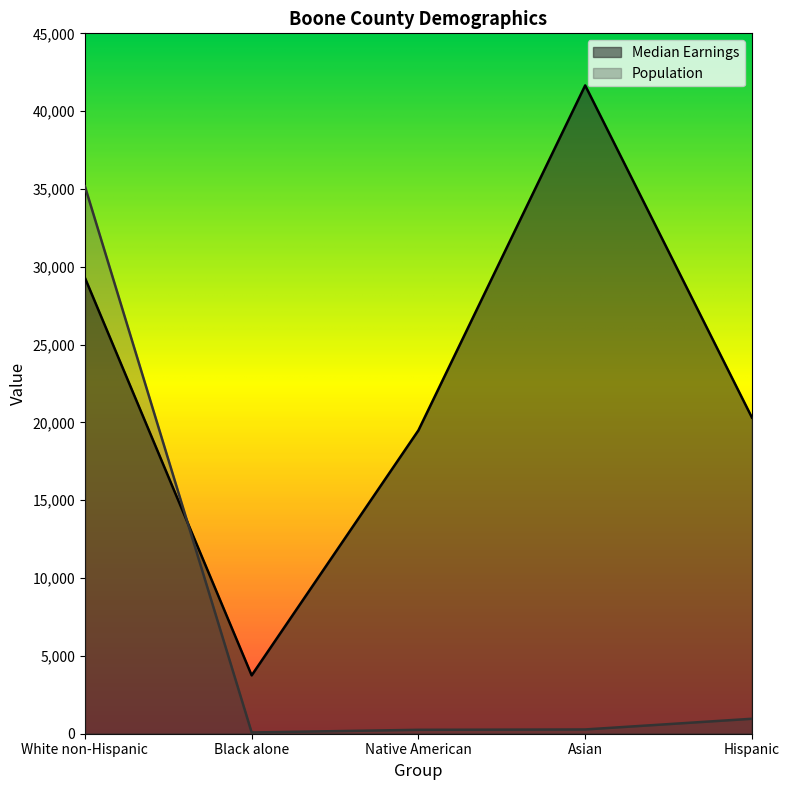

The Population series shows 386 at Native American. True or false?

False